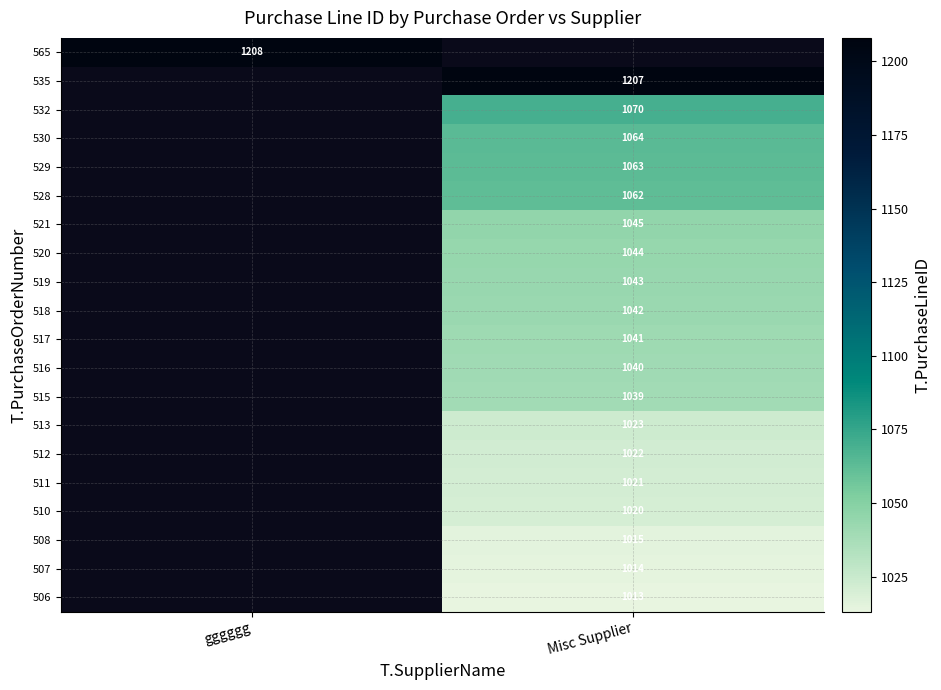

True or false: 529 has a value of 1063 at Misc Supplier.

True